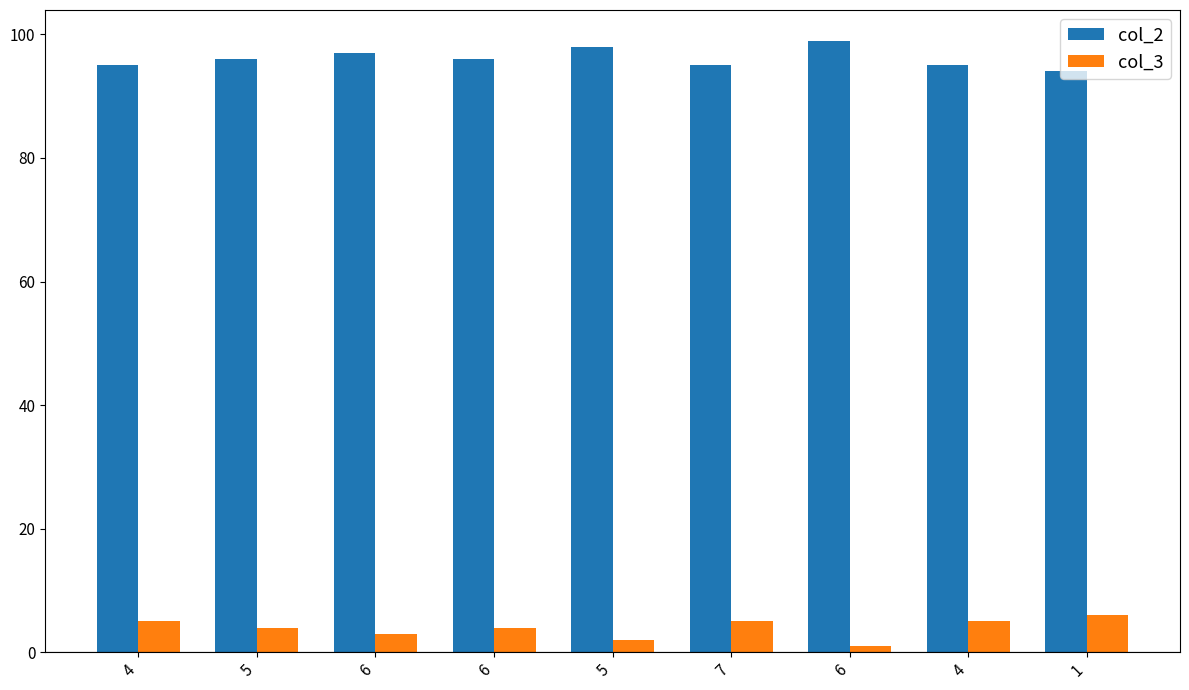

At which category is the sum across all series the highest?

4